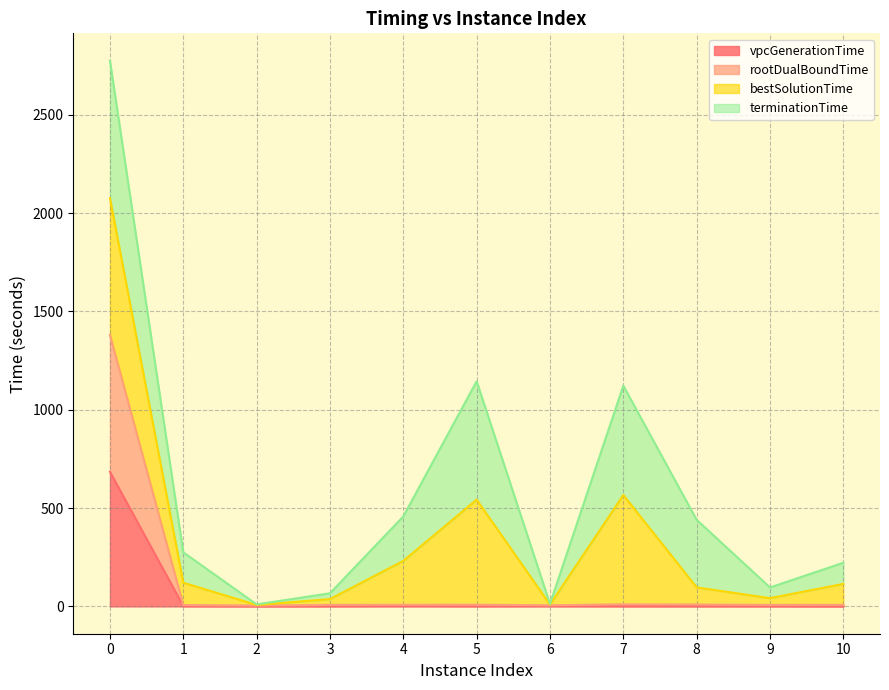

Does the chart display data point markers on the line(s)?

No